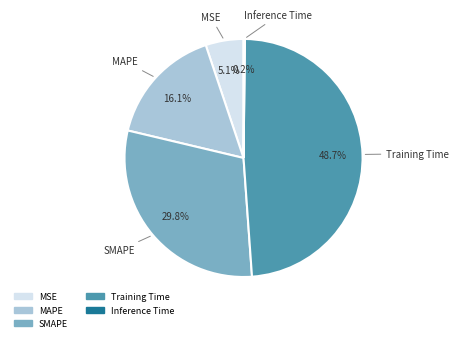

True or false: MAPE accounts for 16% of the total.

True